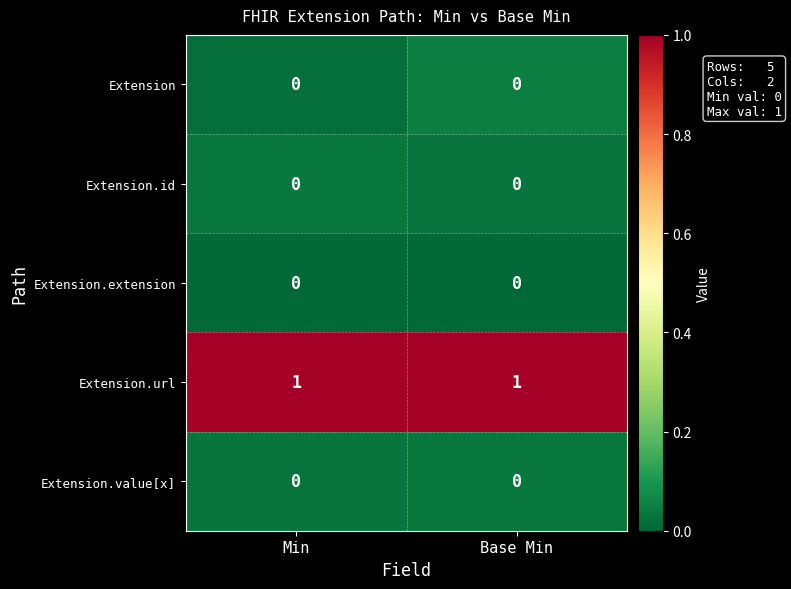

The value of Extension.id at Base Min is 0. True or false?

True